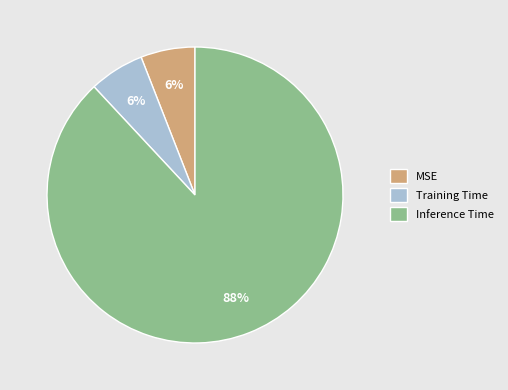

To the nearest percent, what percentage of the pie is MSE?

6%